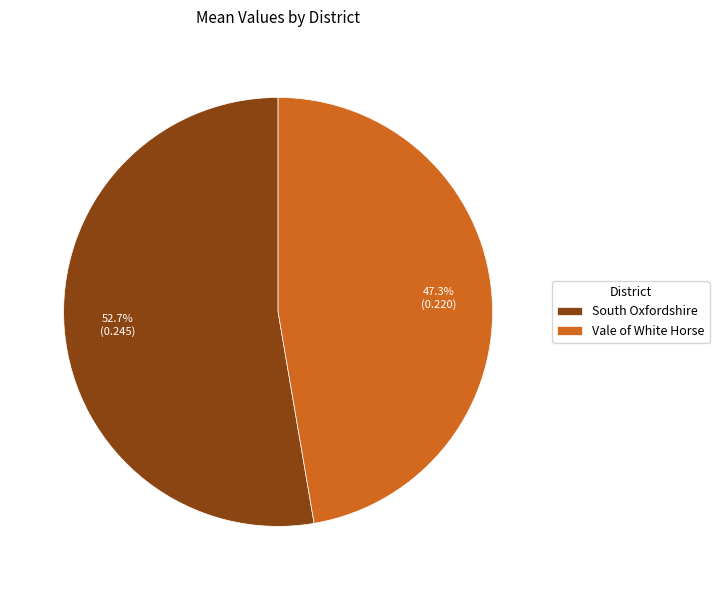

Which slice represents more than half of the pie?

South Oxfordshire